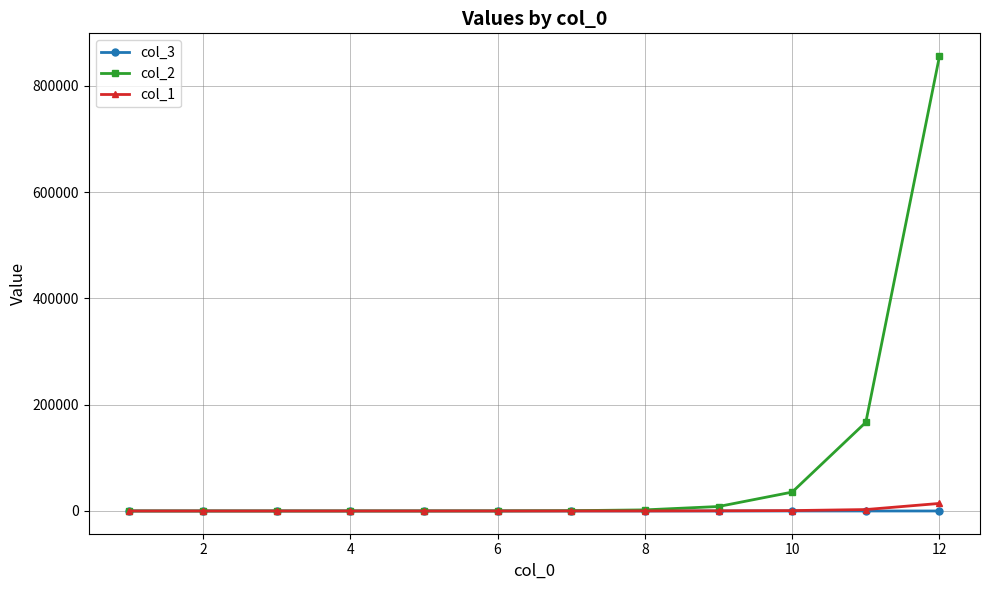

Count the number of data series in this chart.

3